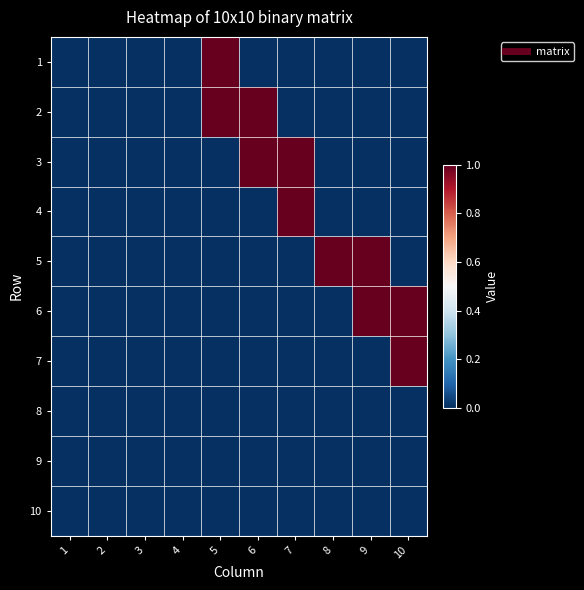

Reading left to right, transcribe all the data shown in this chart.

1: 1=0	2=0	3=0	4=0	5=1	6=0	7=0	8=0	9=0	10=0
2: 1=0	2=0	3=0	4=0	5=1	6=1	7=0	8=0	9=0	10=0
3: 1=0	2=0	3=0	4=0	5=0	6=1	7=1	8=0	9=0	10=0
4: 1=0	2=0	3=0	4=0	5=0	6=0	7=1	8=0	9=0	10=0
5: 1=0	2=0	3=0	4=0	5=0	6=0	7=0	8=1	9=1	10=0
6: 1=0	2=0	3=0	4=0	5=0	6=0	7=0	8=0	9=1	10=1
7: 1=0	2=0	3=0	4=0	5=0	6=0	7=0	8=0	9=0	10=1
8: 1=0	2=0	3=0	4=0	5=0	6=0	7=0	8=0	9=0	10=0
9: 1=0	2=0	3=0	4=0	5=0	6=0	7=0	8=0	9=0	10=0
10: 1=0	2=0	3=0	4=0	5=0	6=0	7=0	8=0	9=0	10=0